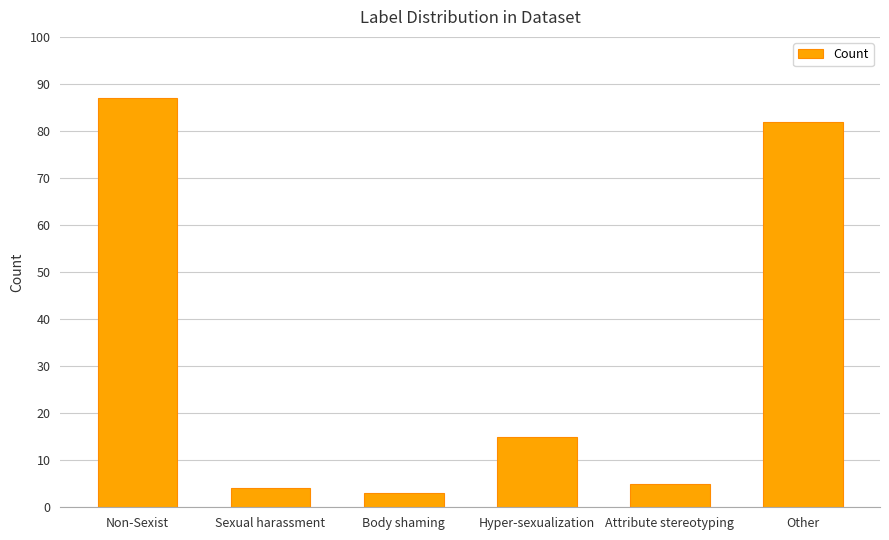

The value at Hyper-sexualization is 25. True or false?

False